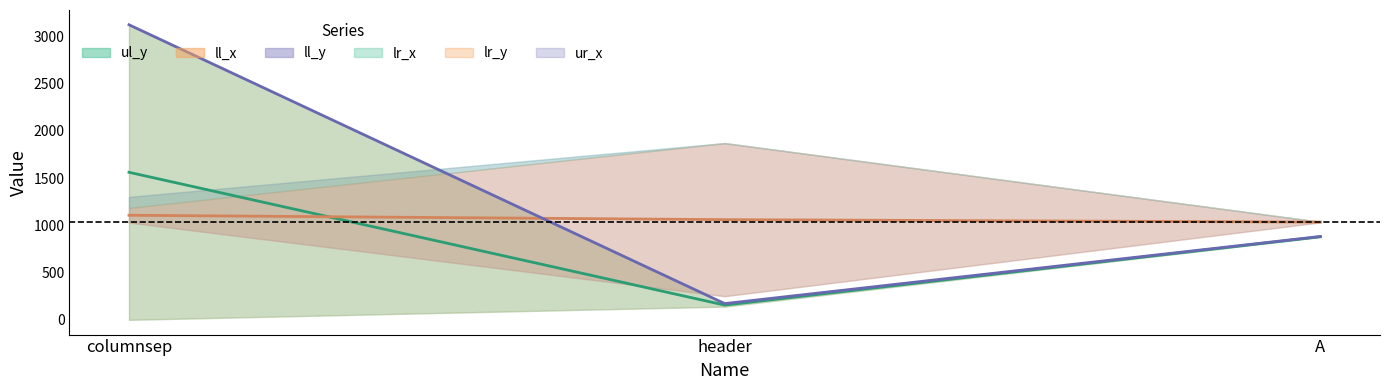

At which label does ll_y first exceed 883?

columnsep